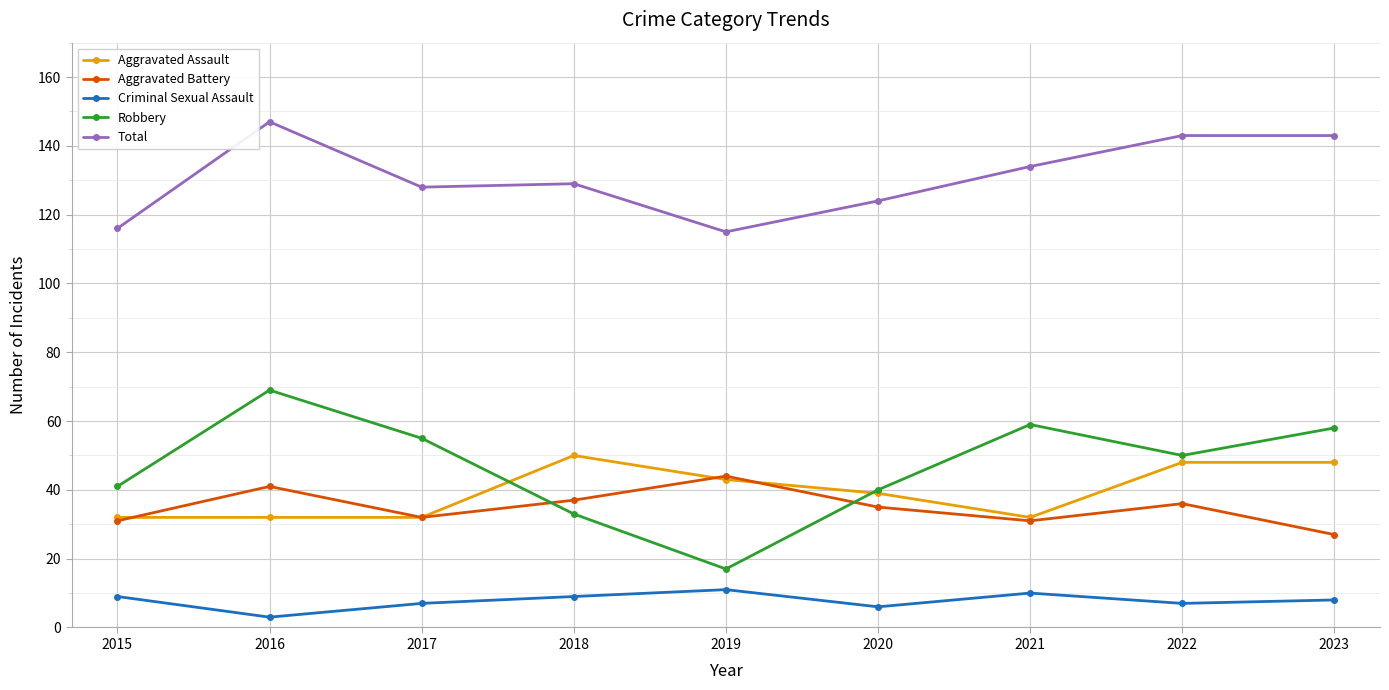

What is the sum of all Aggravated Assault values?

356